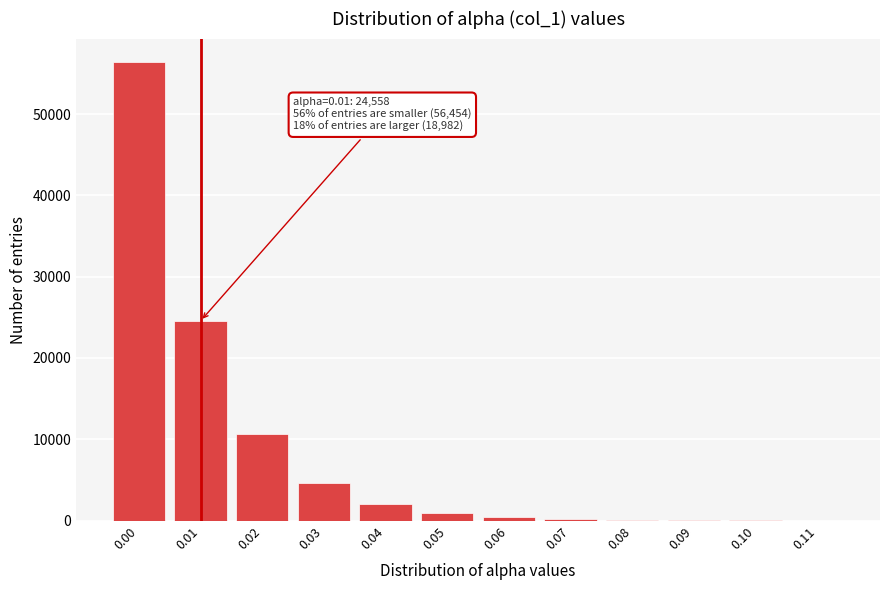

True or false: the data shows 37997 at 0.00.

False